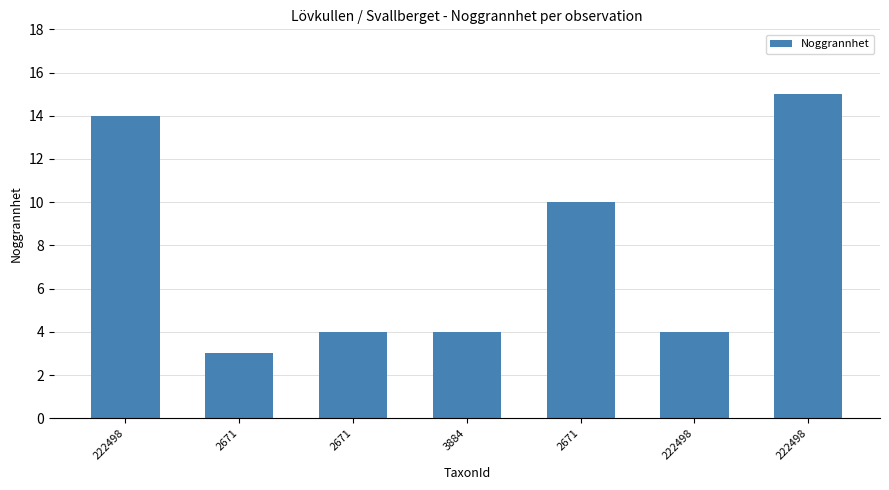

Rank the categories by value from highest to lowest.

222498, 222498, 2671, 2671, 3884, 222498, 2671